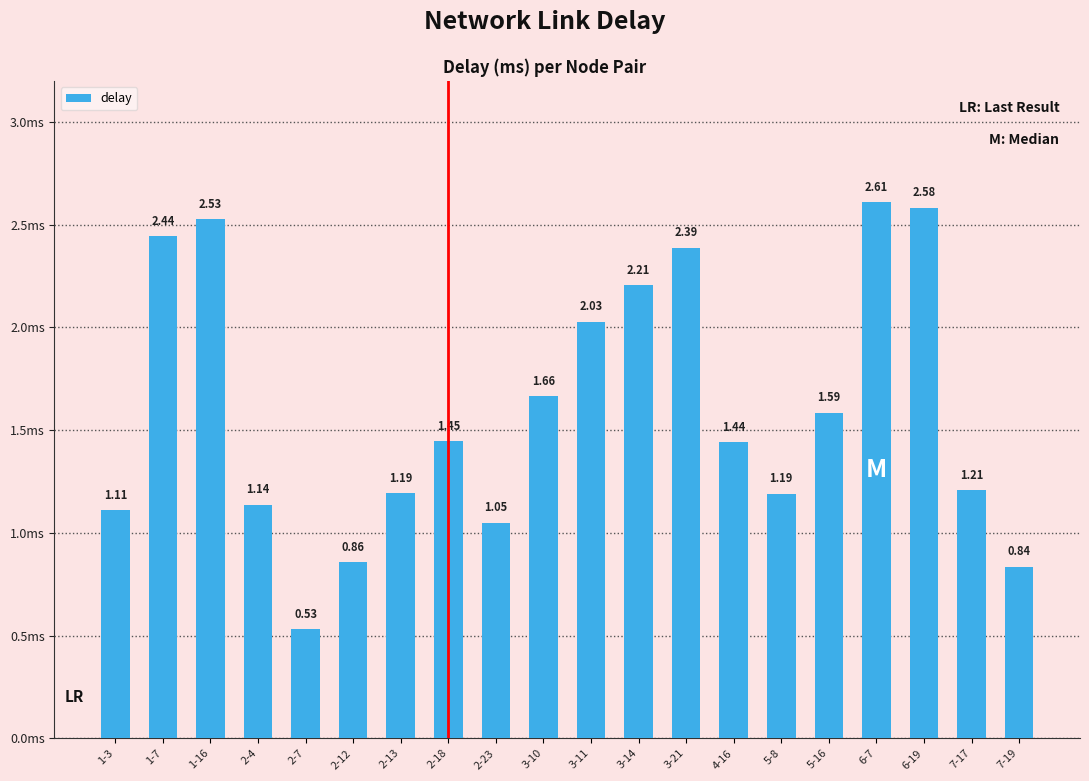

What is the difference between the values at 2-13 and 2-18?

0.3